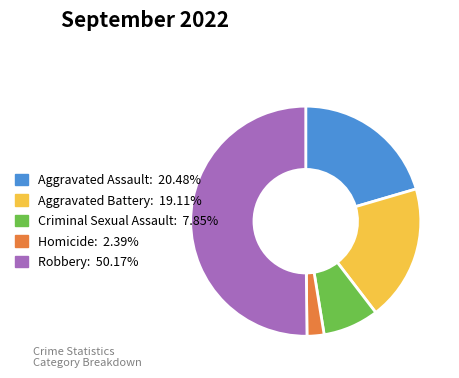

What is the smallest slice in the pie chart?

Homicide